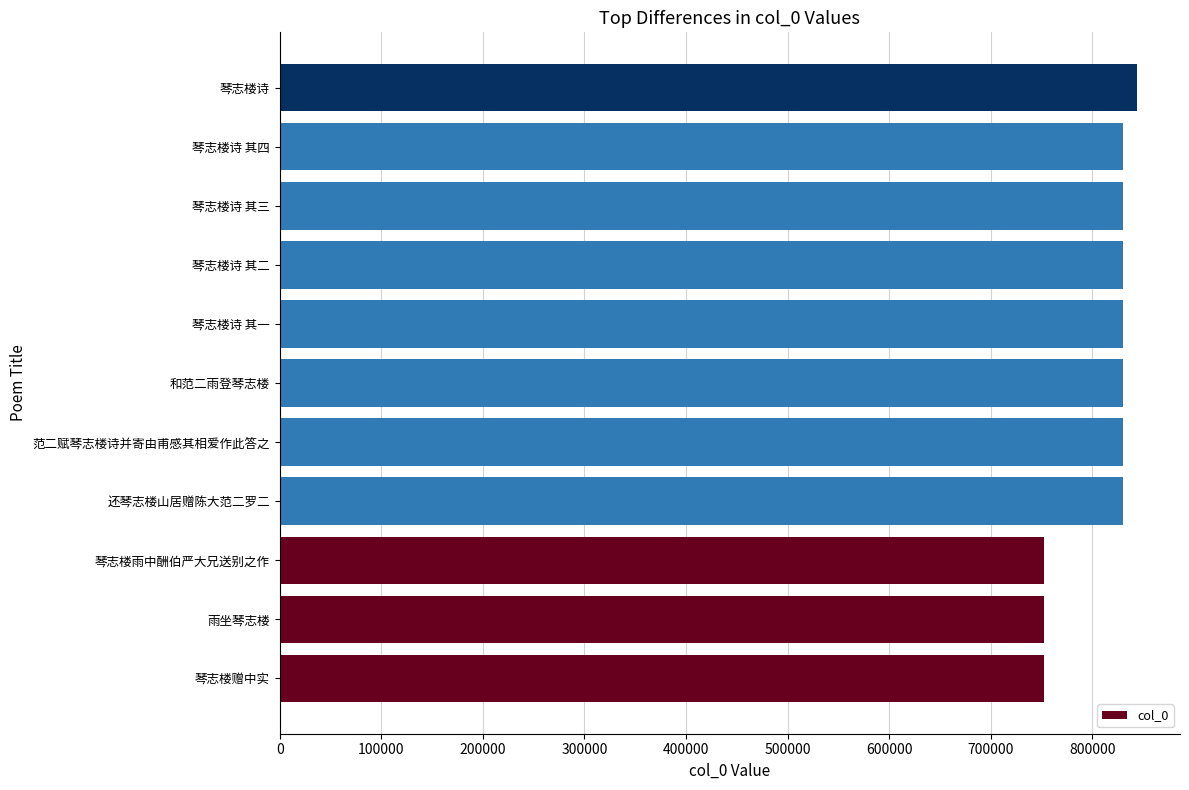

The chart shows a value of 844211 at 琴志楼诗. True or false?

True